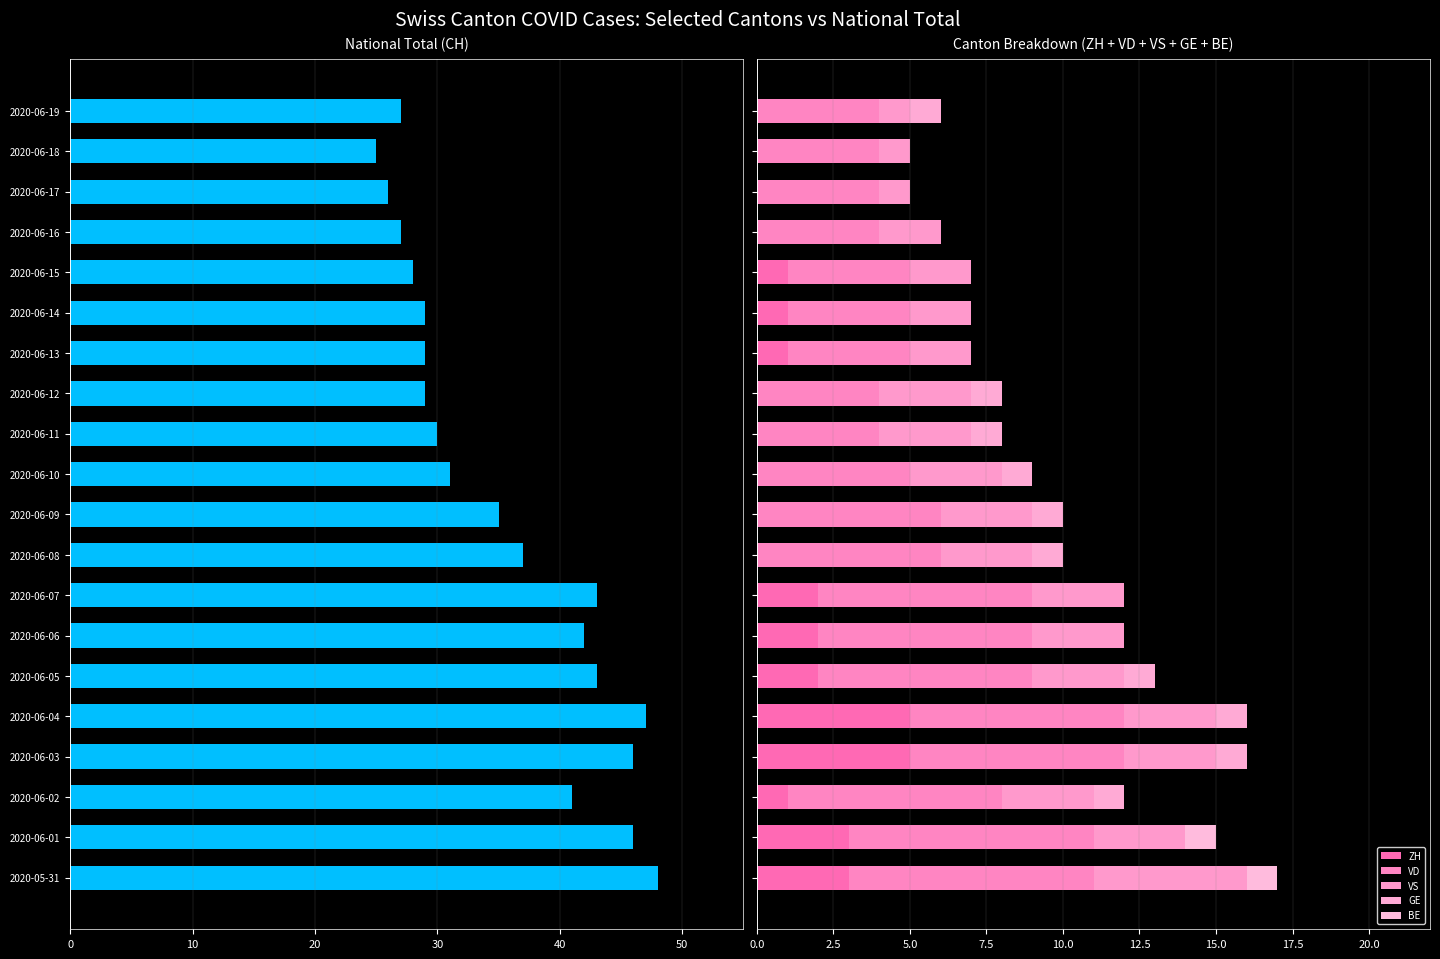

What is the label of the 5th bar from the right?

2020-06-15